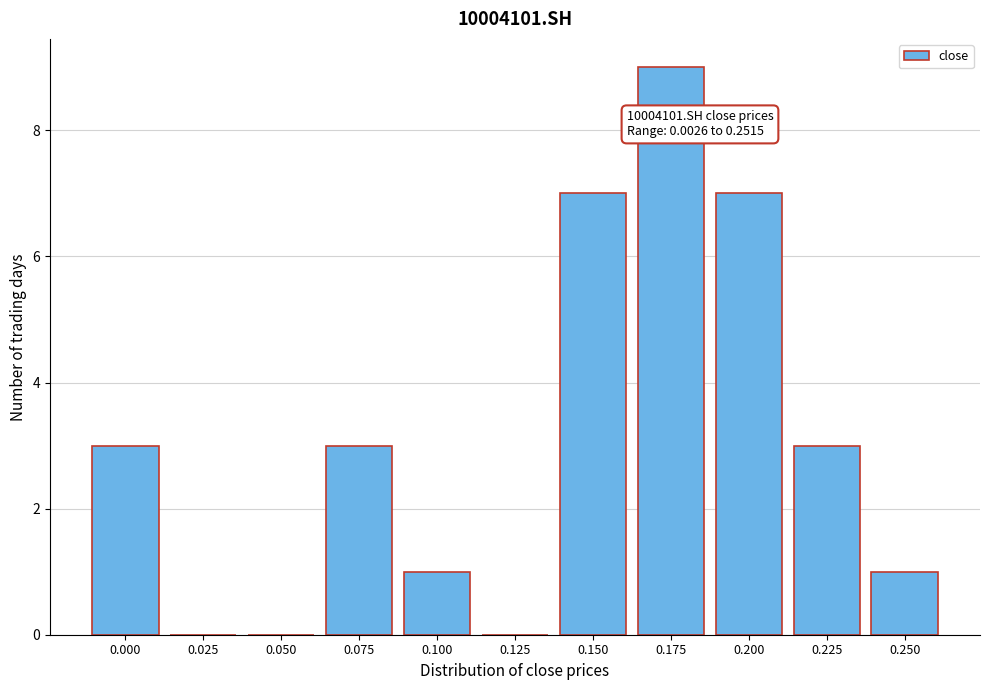

Reading right to left, transcribe all the data shown in this chart.

0.250=1	0.225=3	0.200=7	0.175=9	0.150=7	0.125=0	0.100=1	0.075=3	0.050=0	0.025=0	0.000=3